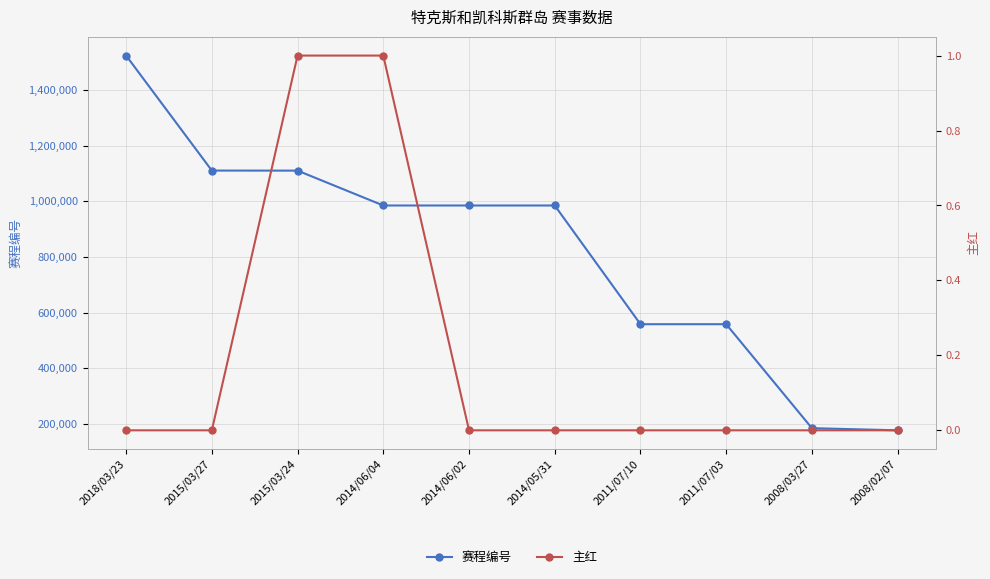

Is it true that 赛程编号 equals 824551 at 2011/07/10?

False